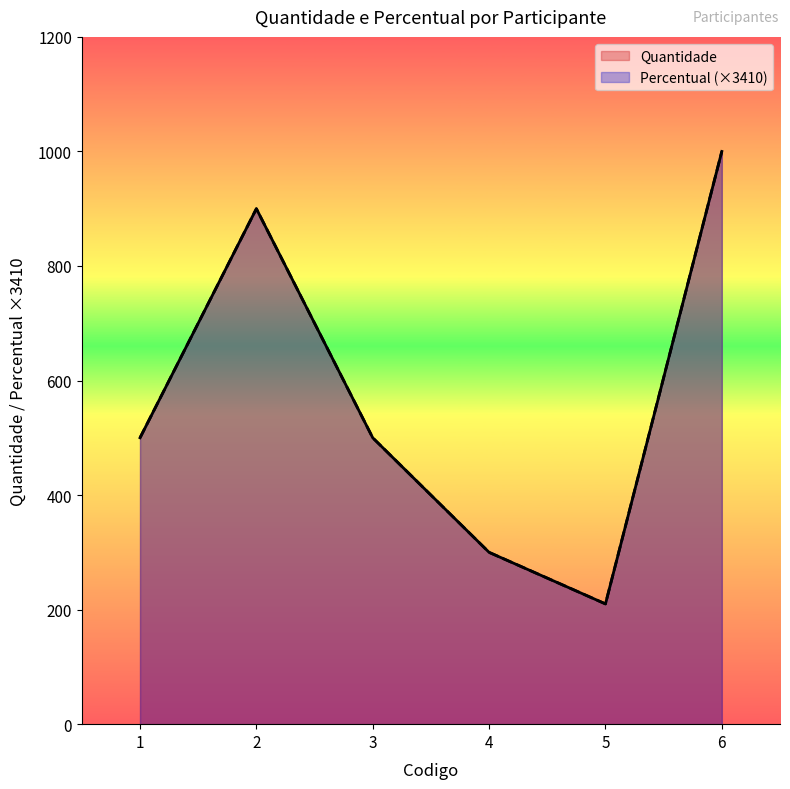

At how many categories does at least one series exceed 949?

1